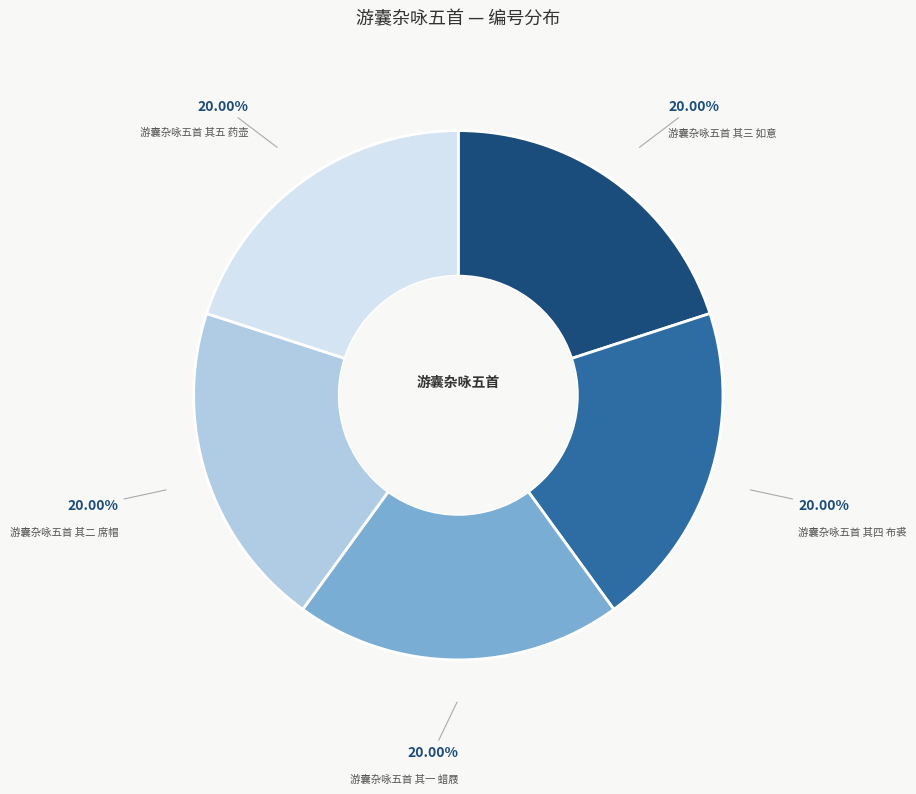

Does 游囊杂咏五首 其二 席帽 account for over 50% of the chart?

No